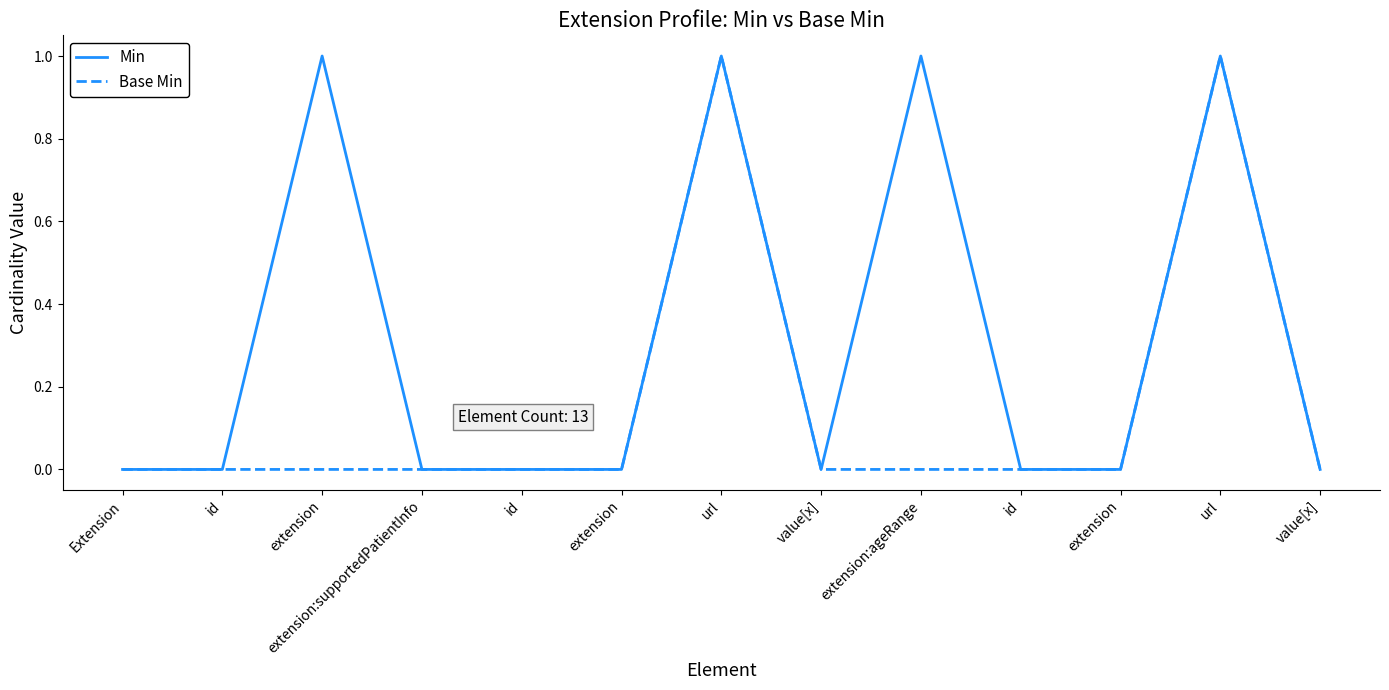

How many lines are shown in the chart?

2